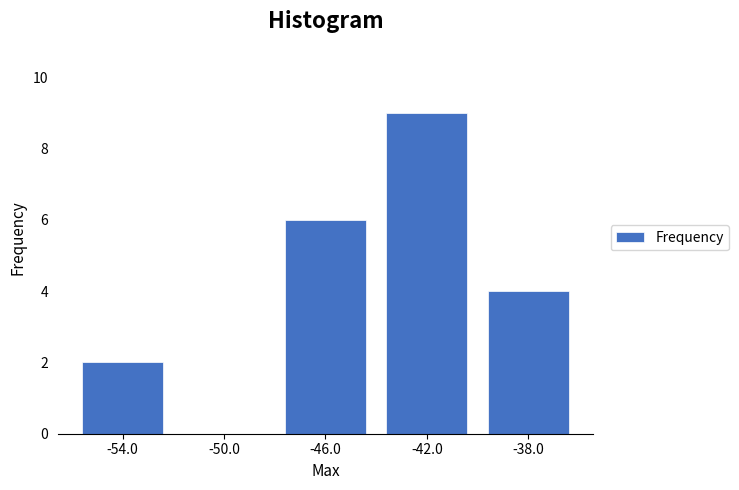

Reading left to right, what are all the values shown in this chart?

-54.0=2	-50.0=0	-46.0=6	-42.0=9	-38.0=4